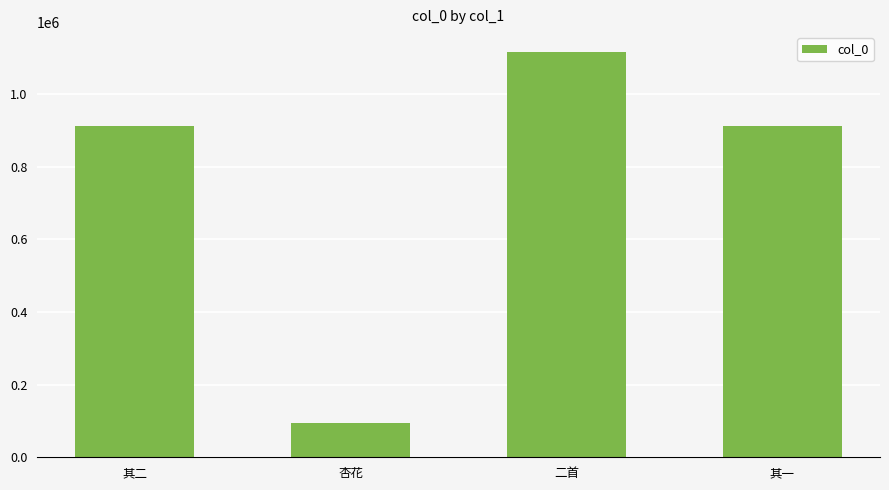

How many categories are shown in the chart?

4